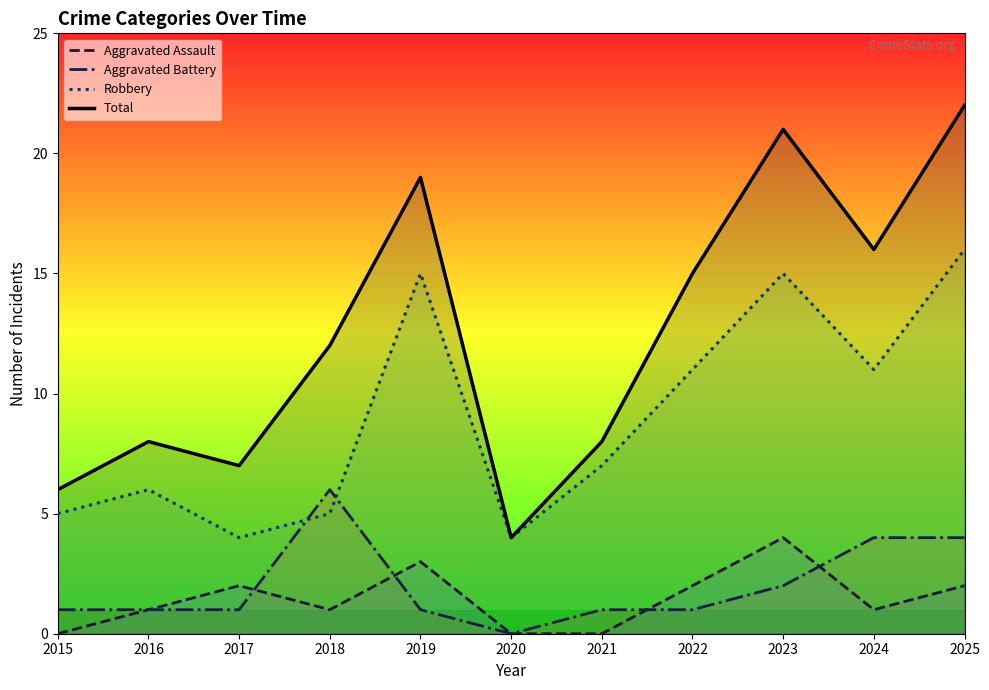

Does the chart display data point markers on the line(s)?

No